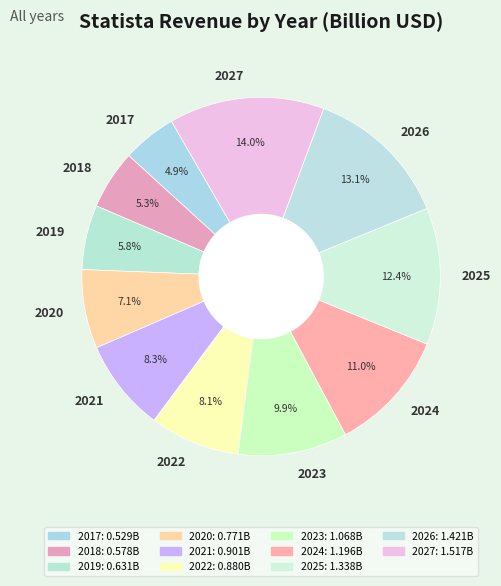

Count the number of slices in the pie.

11